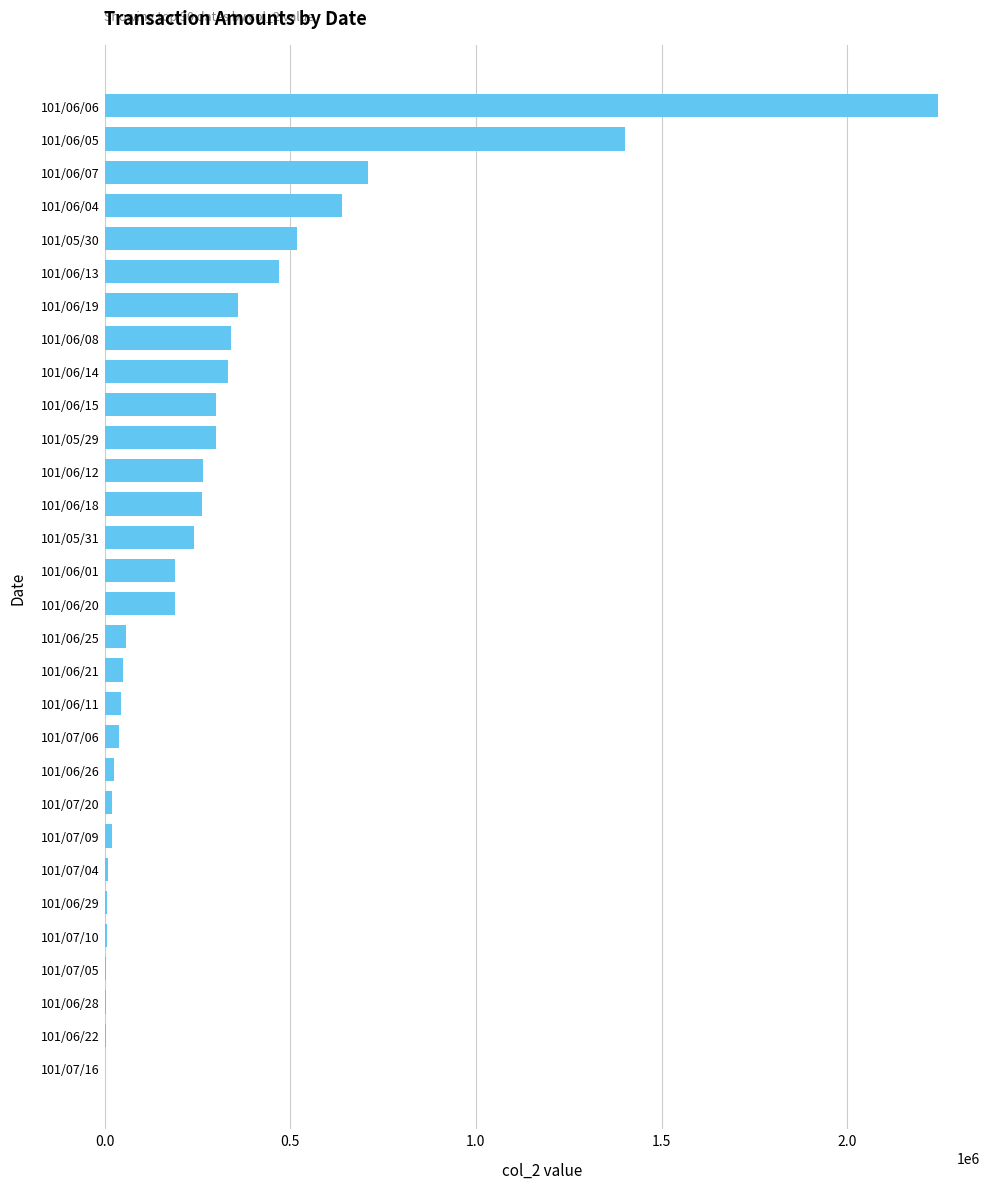

Where is the data nearest to the value 1123215?

101/06/05